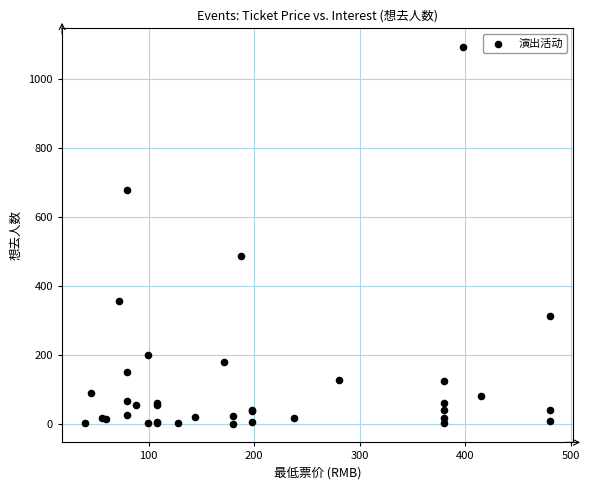

What Y value in the scatter plot is closest to 547?

488